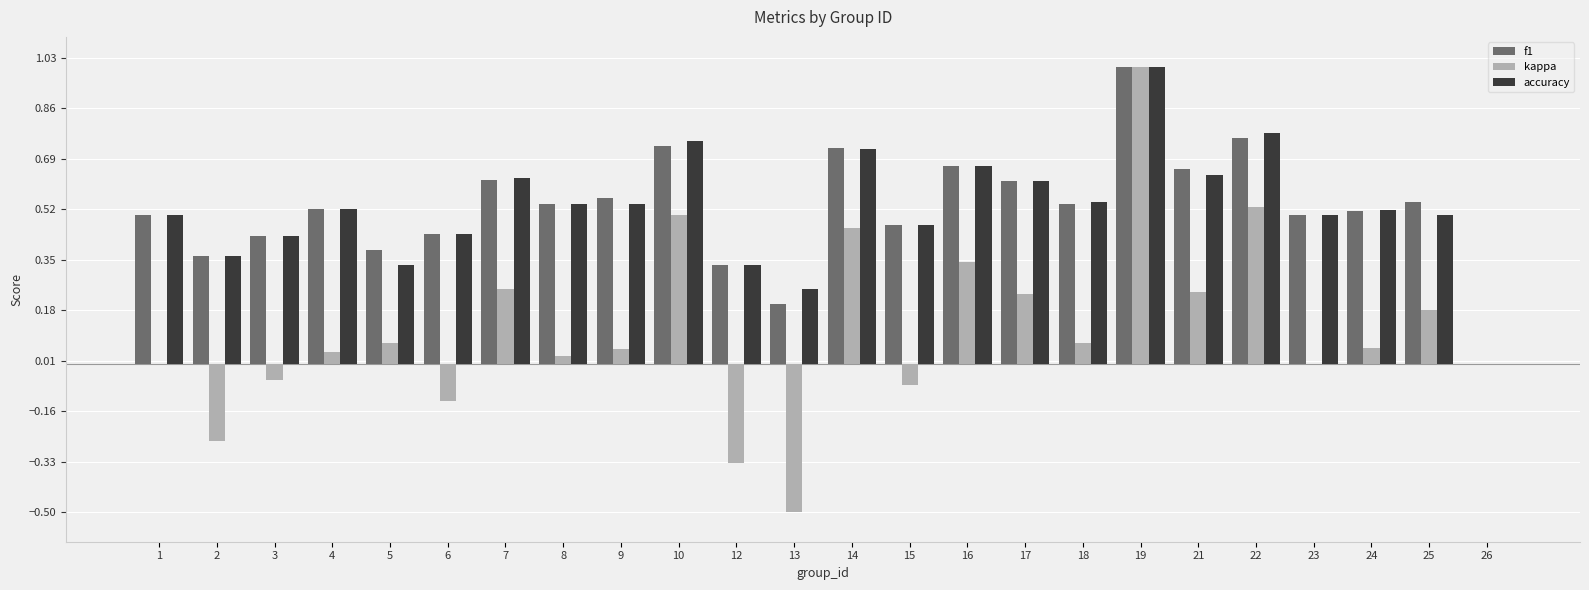

What is the sum of the f1 values at 16 and 4?

1.2